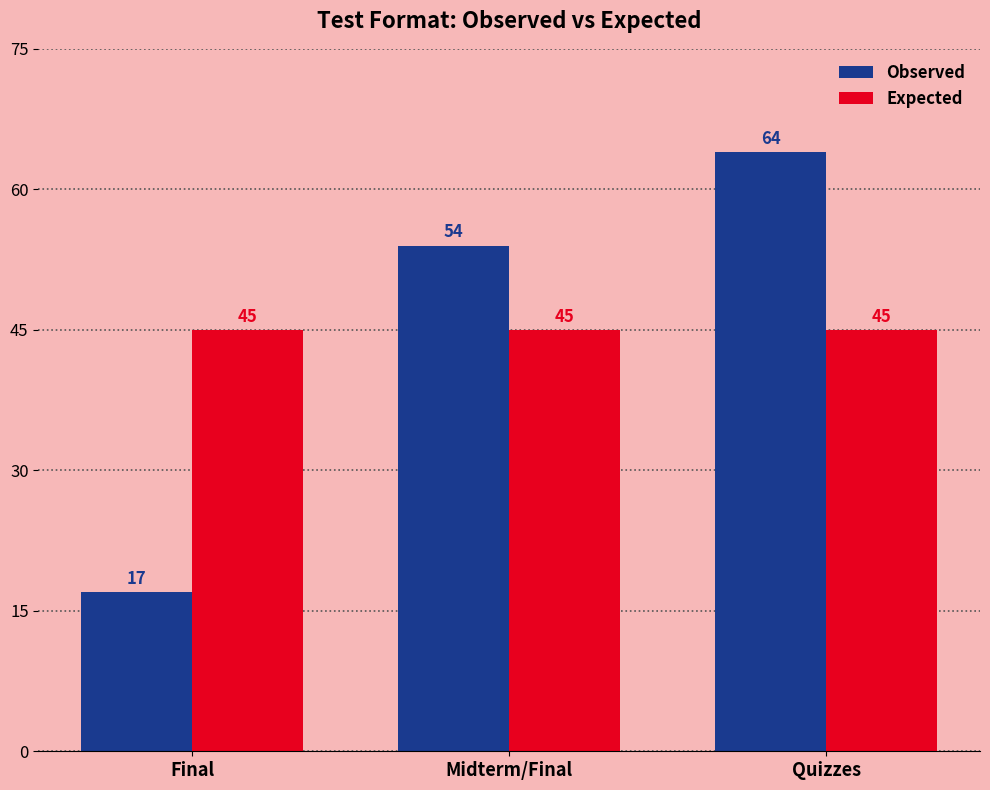

Are the bars grouped side by side (vs. stacked)?

Yes